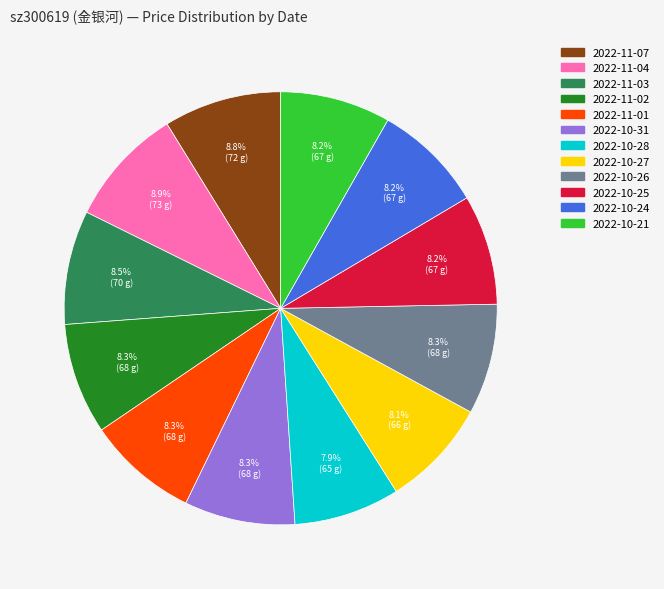

True or false: 2022-10-25 accounts for 14% of the total.

False